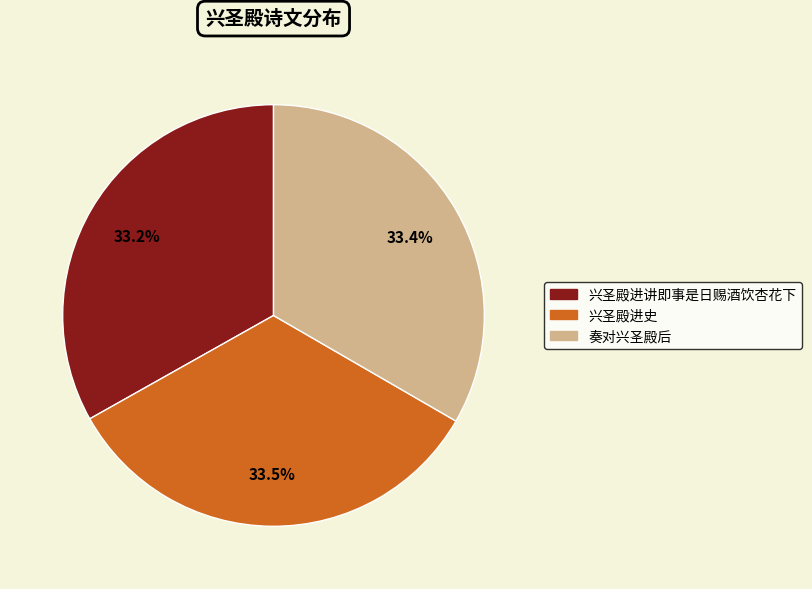

Is the sum of 兴圣殿进讲即事是日赐酒饮杏花下 and 兴圣殿进史 greater than half?

Yes